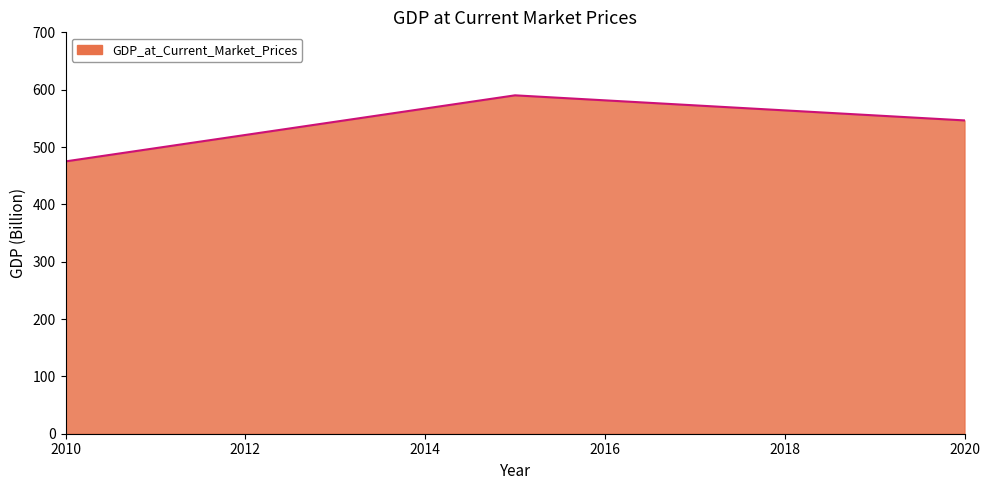

What is the difference between the maximum and minimum values?

115.2